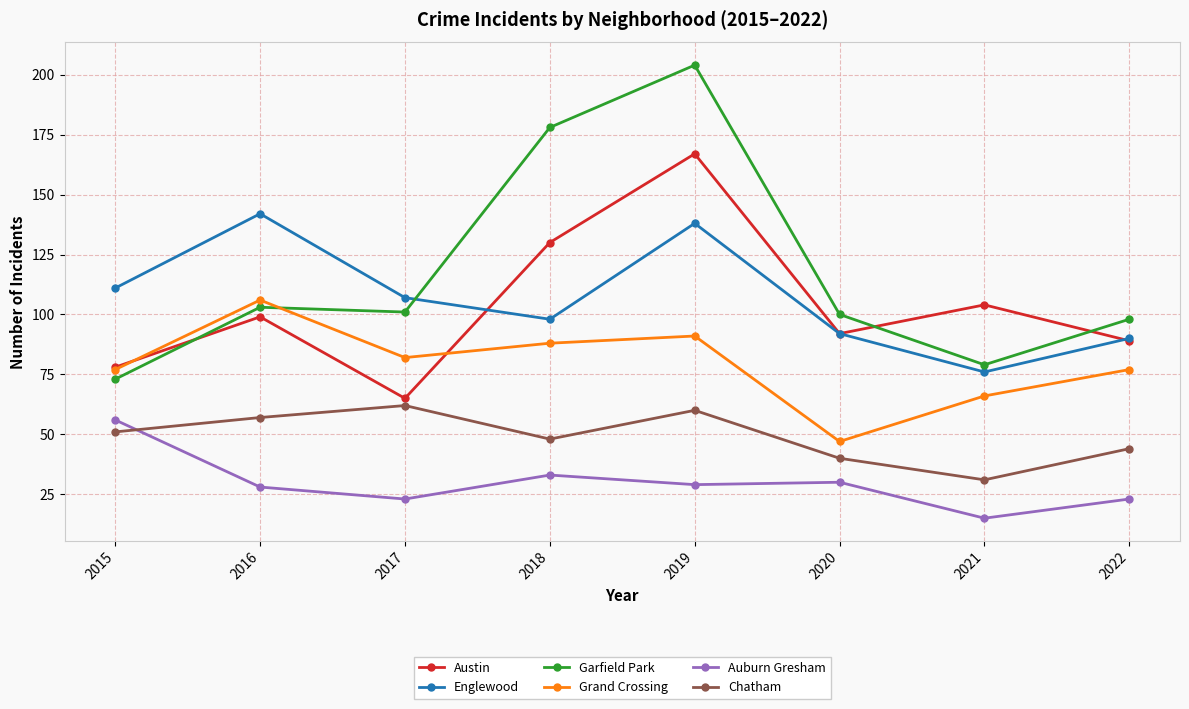

How many series are shown in this chart?

6